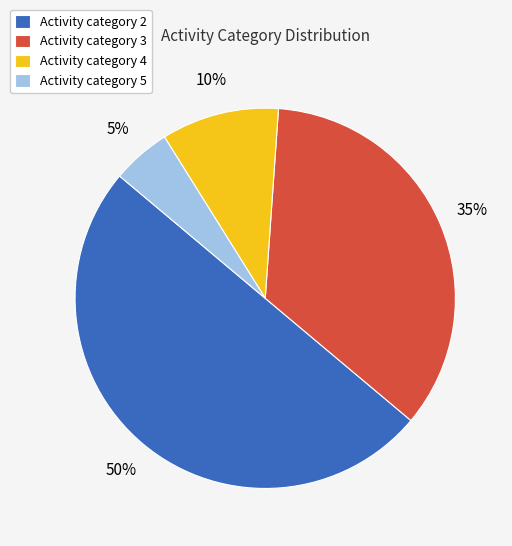

How many segments does this pie chart have?

4